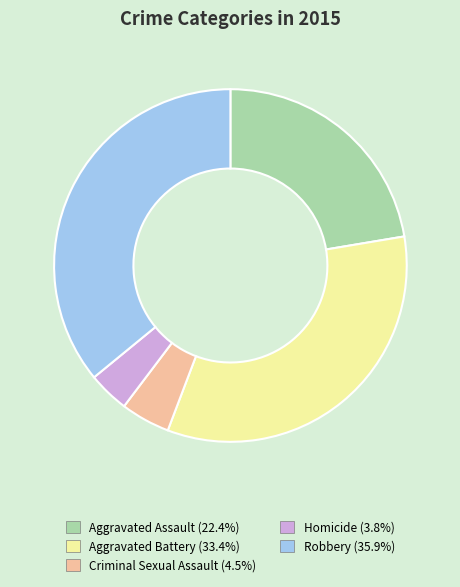

Does any single category account for the majority?

No